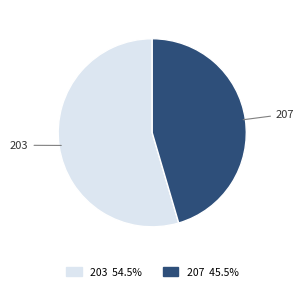

Do 203 and 207 together represent more than half of the pie?

Yes